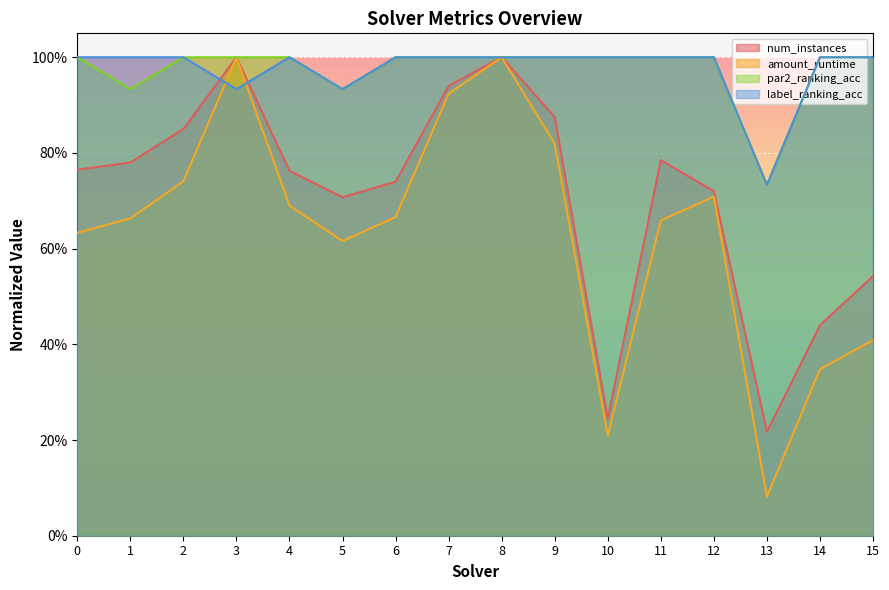

True or false: par2_ranking_acc has more than 0 points higher than both neighbors.

False